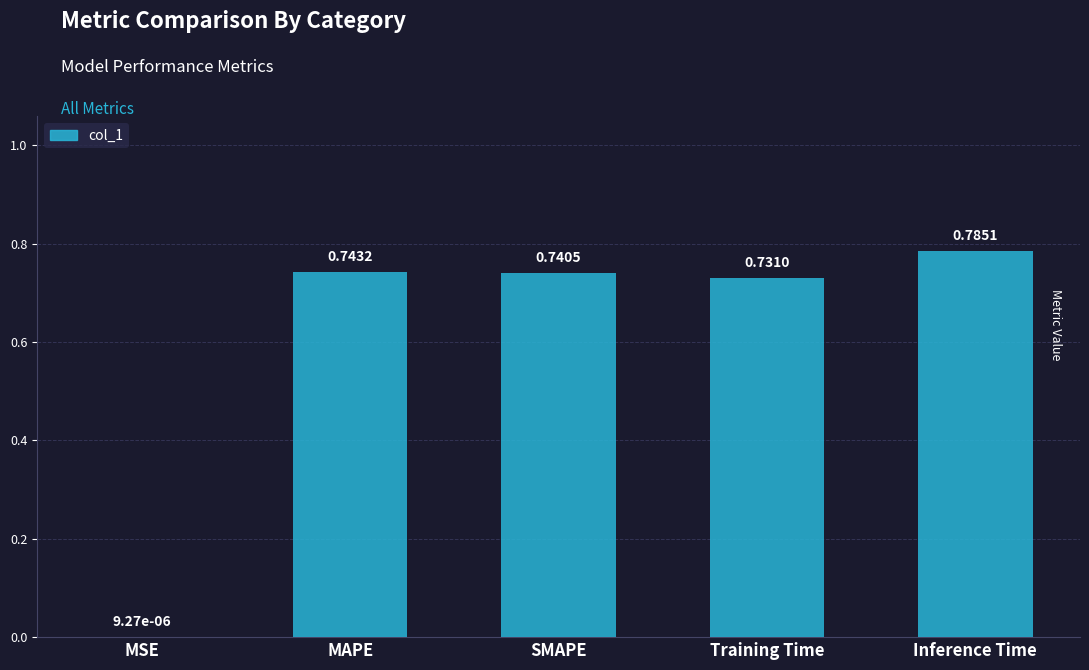

At which label is the value closest to 0?

MSE